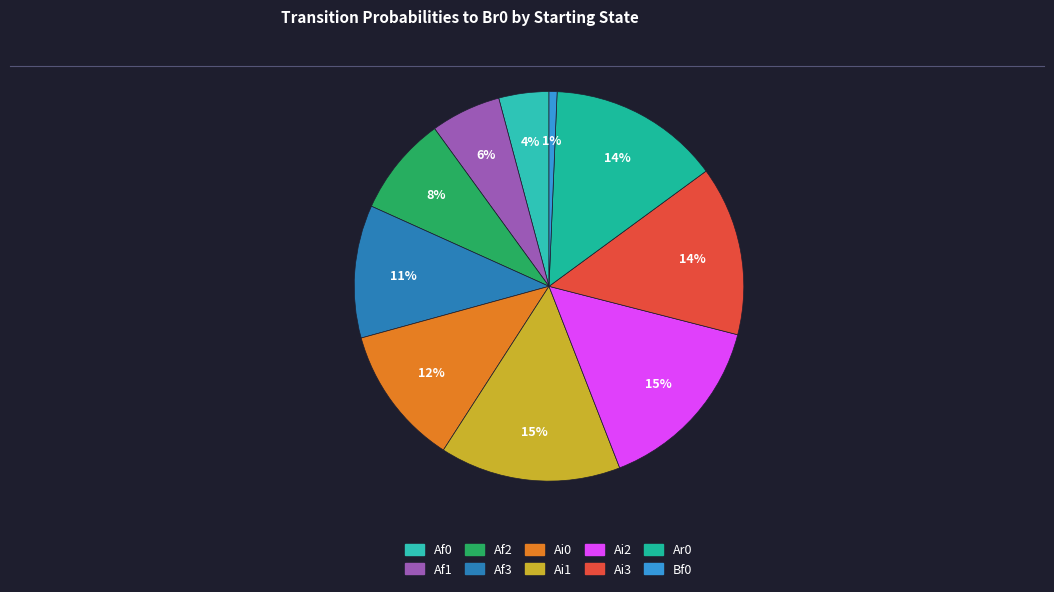

How many slices are in this pie chart?

10